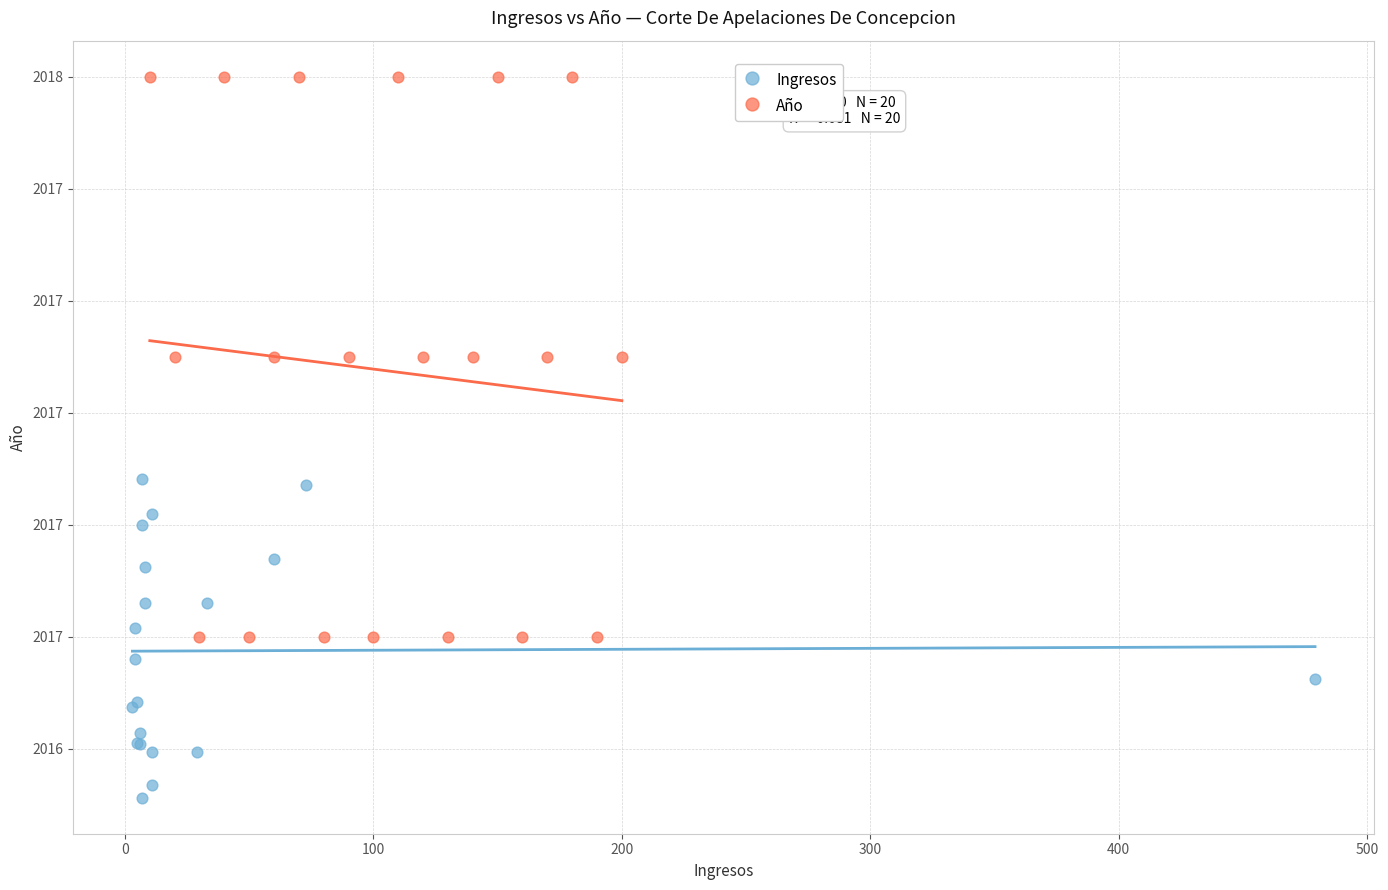

What are all the series names shown in the legend?

Ingresos, Año